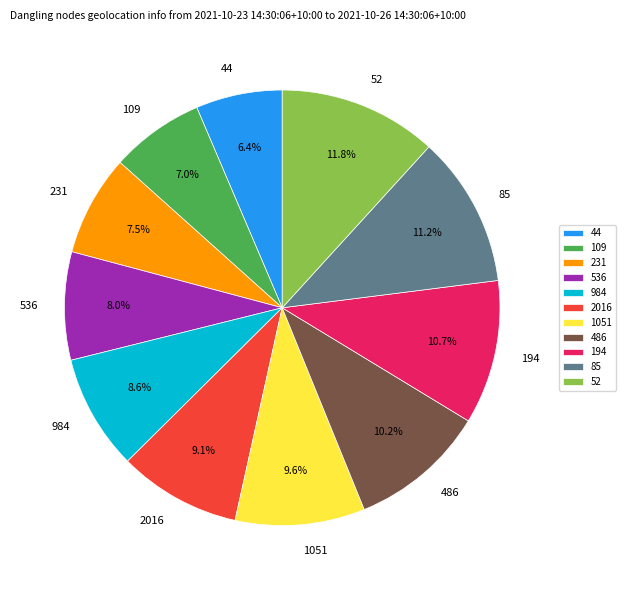

How much of the chart is everything except 1051?

90.4%